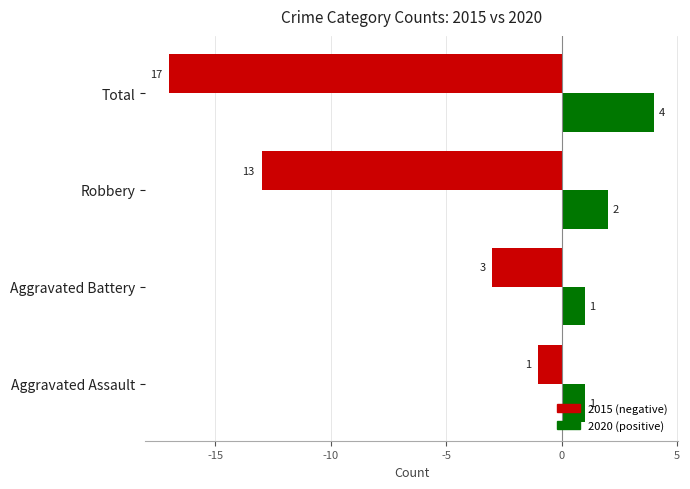

What is the spread (max minus min) of values at Total?

21